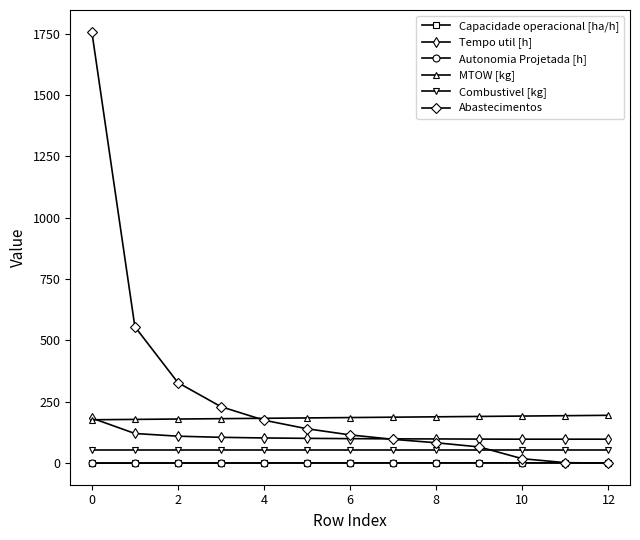

Which series has the largest total across all categories?

Abastecimentos